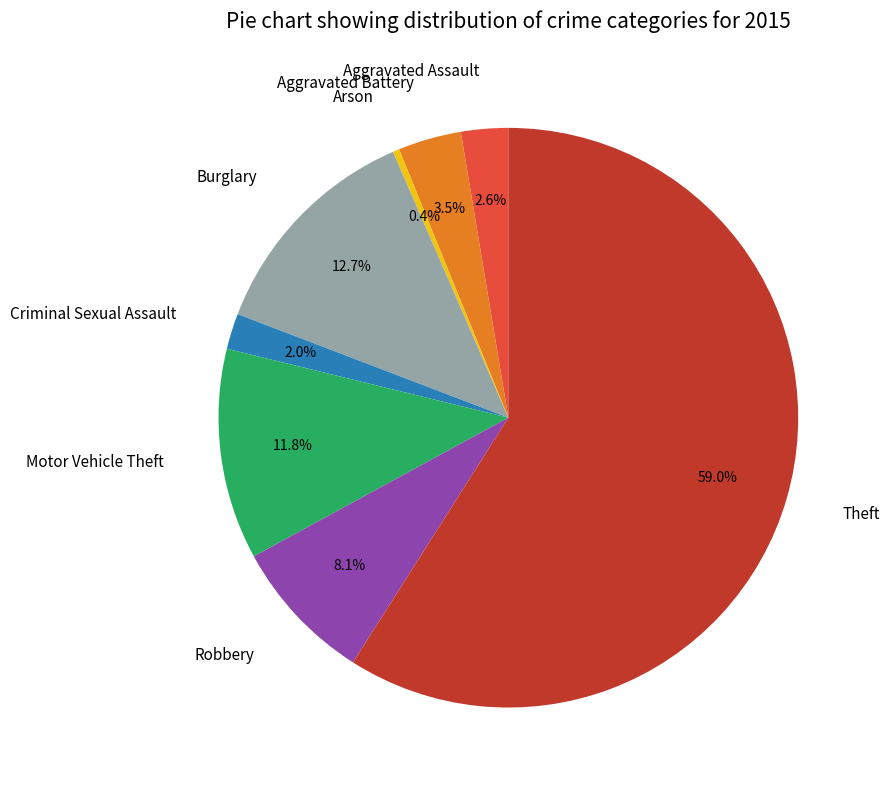

What is the largest slice in the pie chart?

Theft